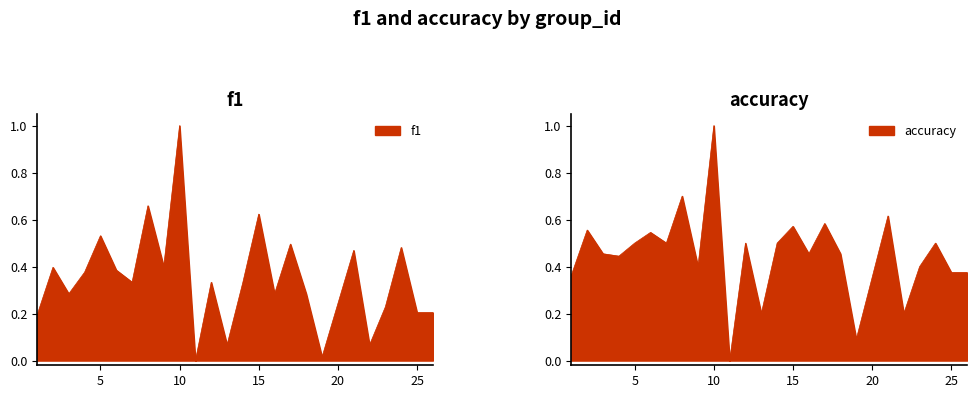

What is the sum of all f1 values?

8.6